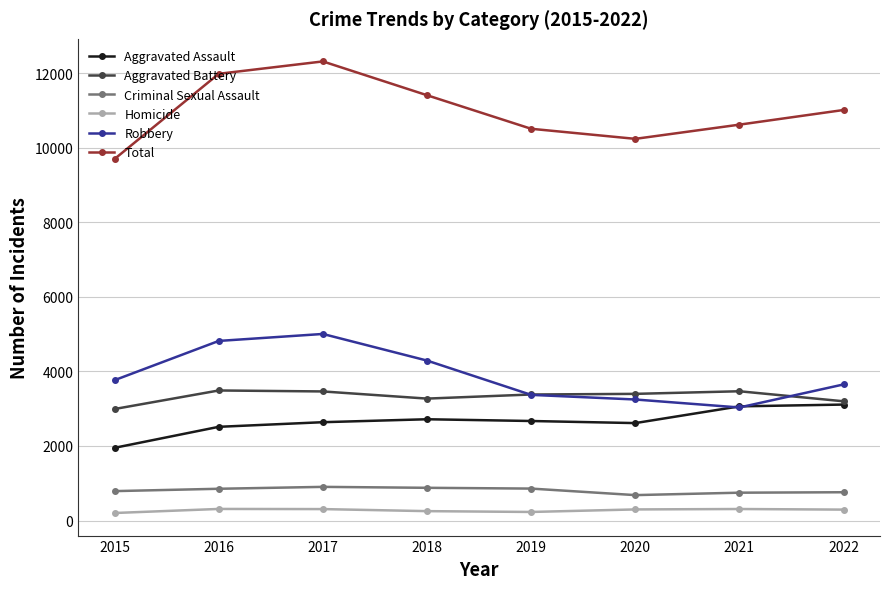

Is the value of Homicide at 2021 greater than the value of Total at 2020?

No